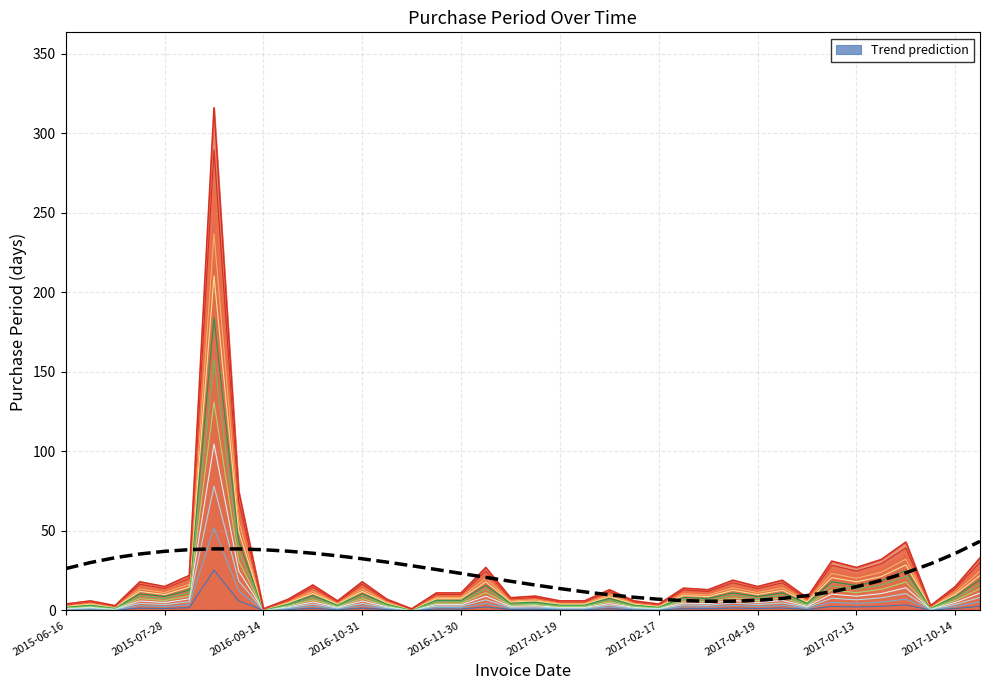

The value at 2017-10-14 is 35.9. True or false?

True